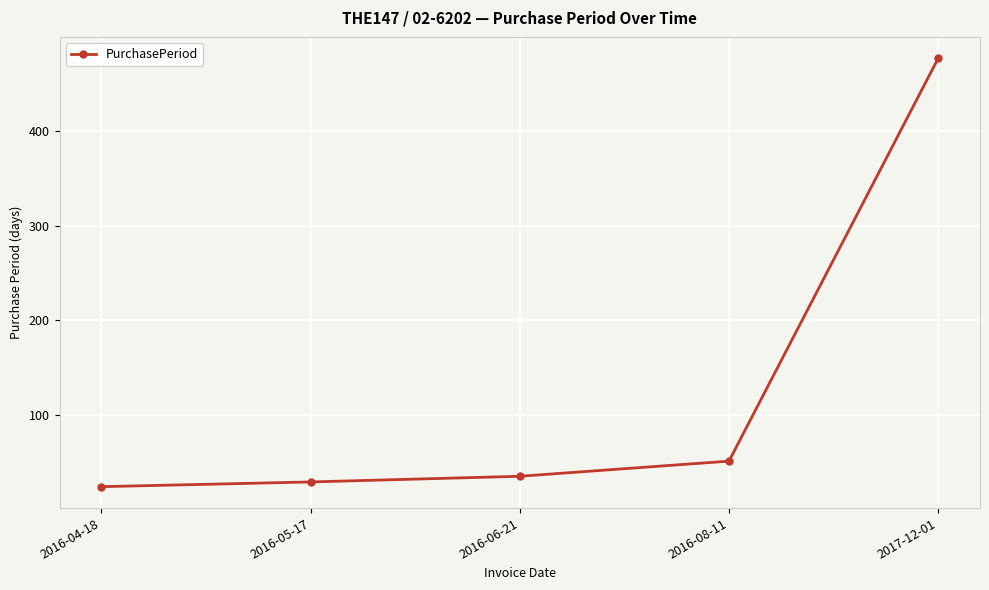

What is the change in value from 2016-04-18 to 2016-06-21?

+11